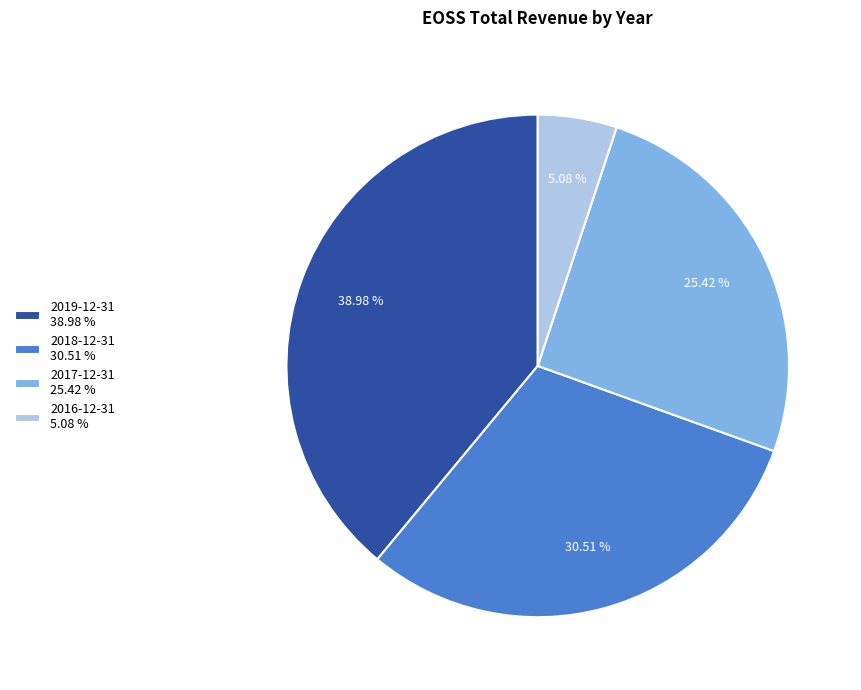

Which category has the smallest portion of the pie?

2016-12-31